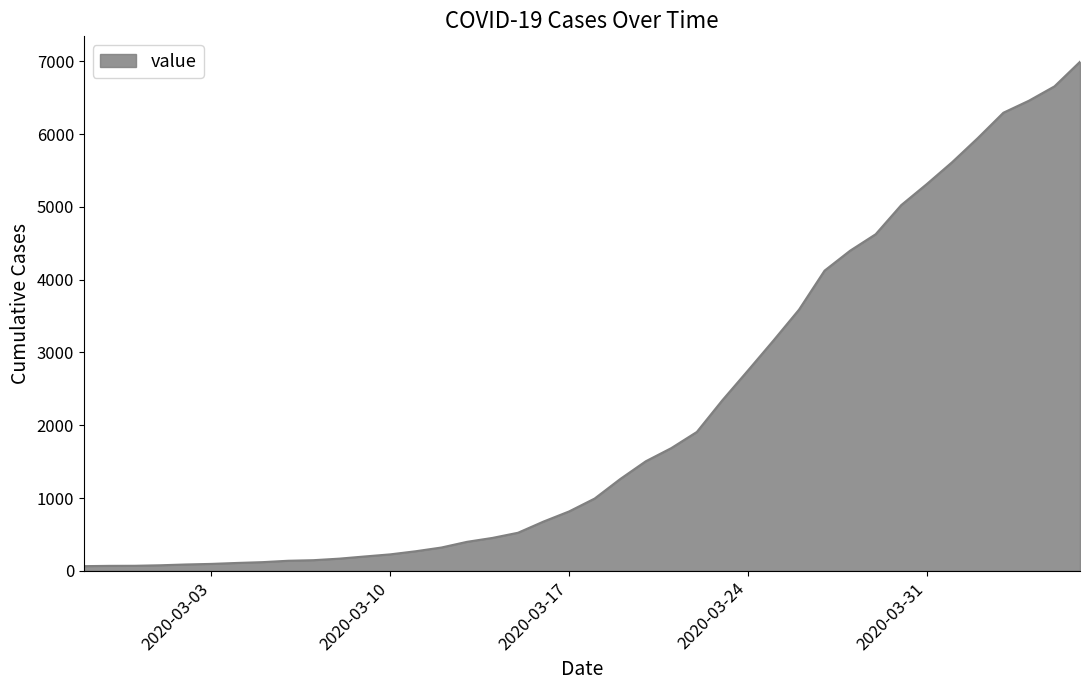

What is the difference between the maximum and minimum values?

6931